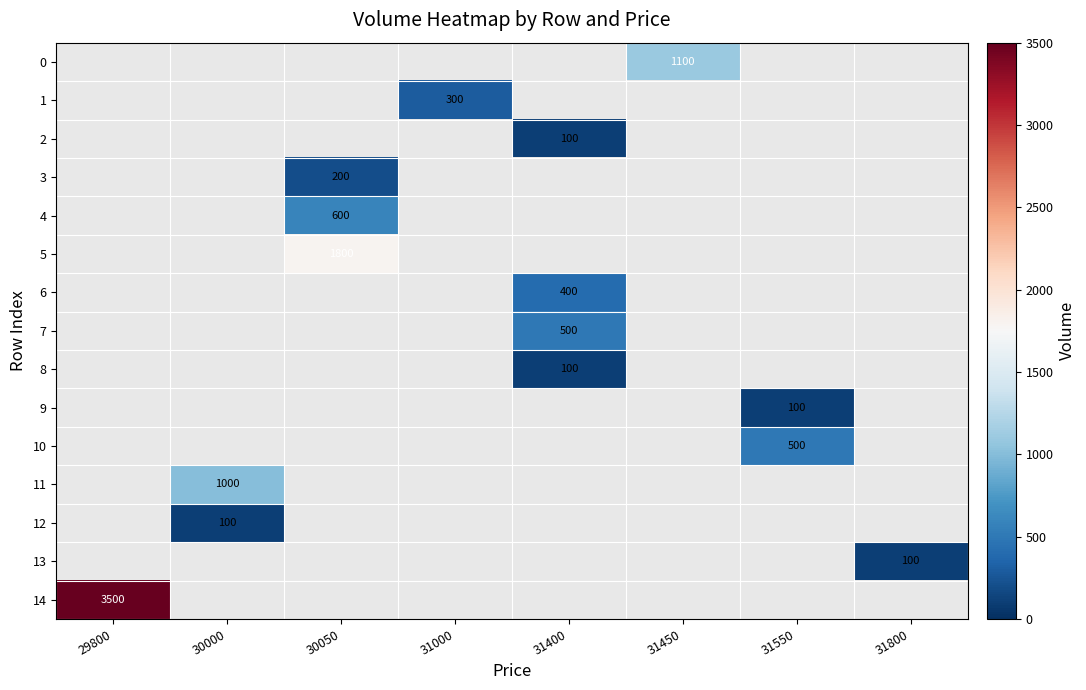

Count the number of data series in this chart.

15